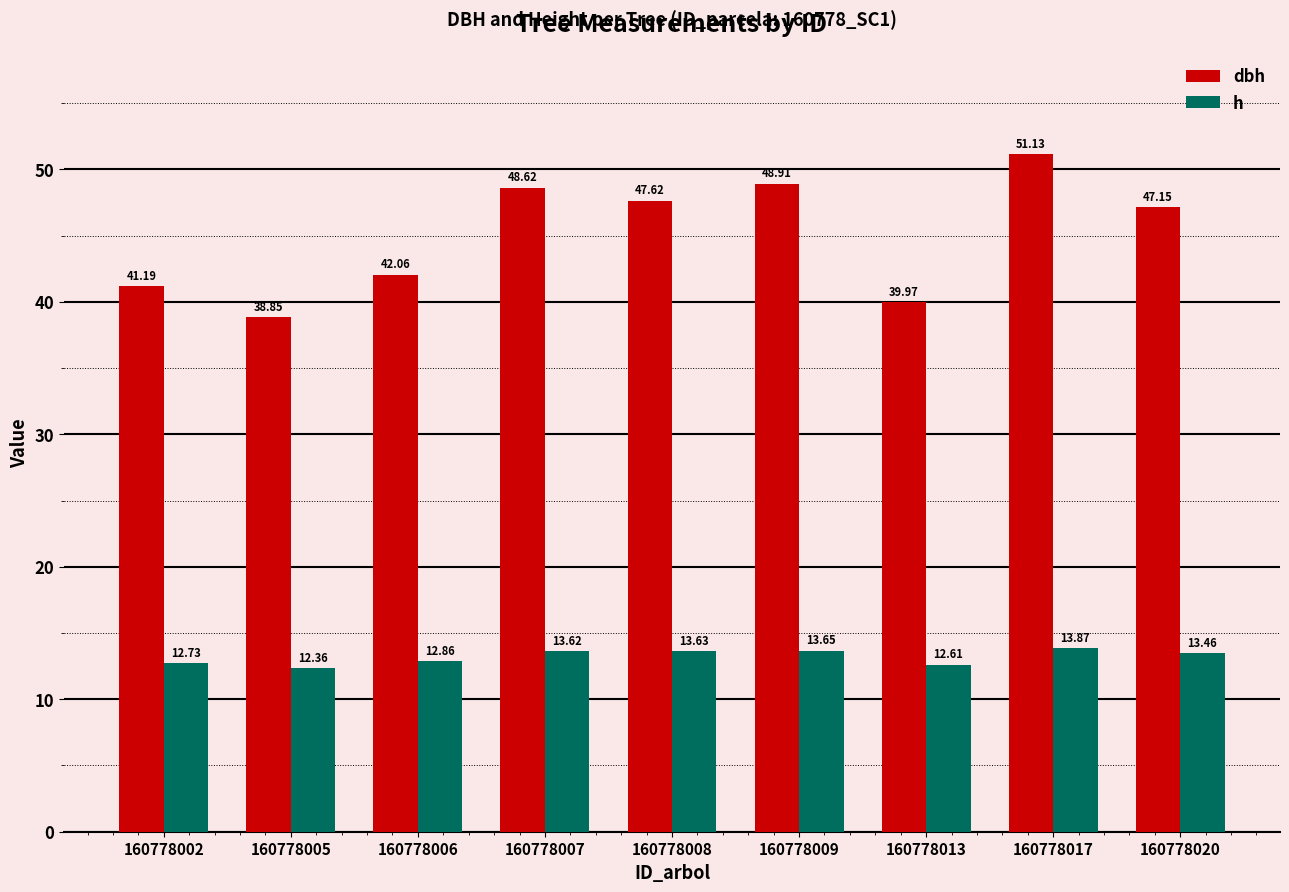

Rank the series at 160778009 from highest to lowest value.

dbh, h